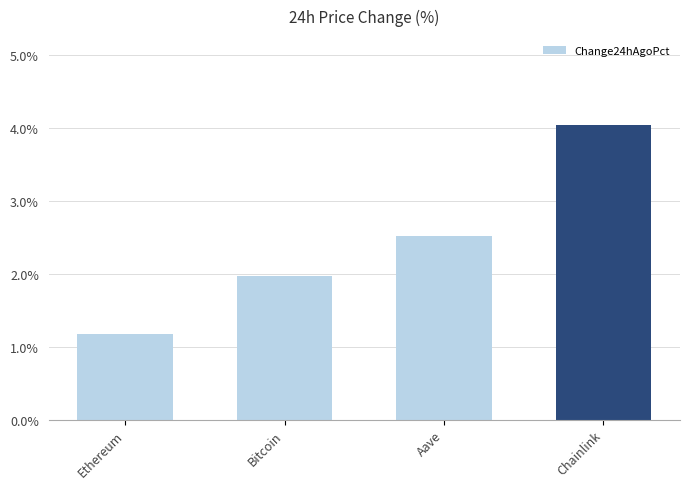

Which has a higher value, Bitcoin or Ethereum?

Bitcoin